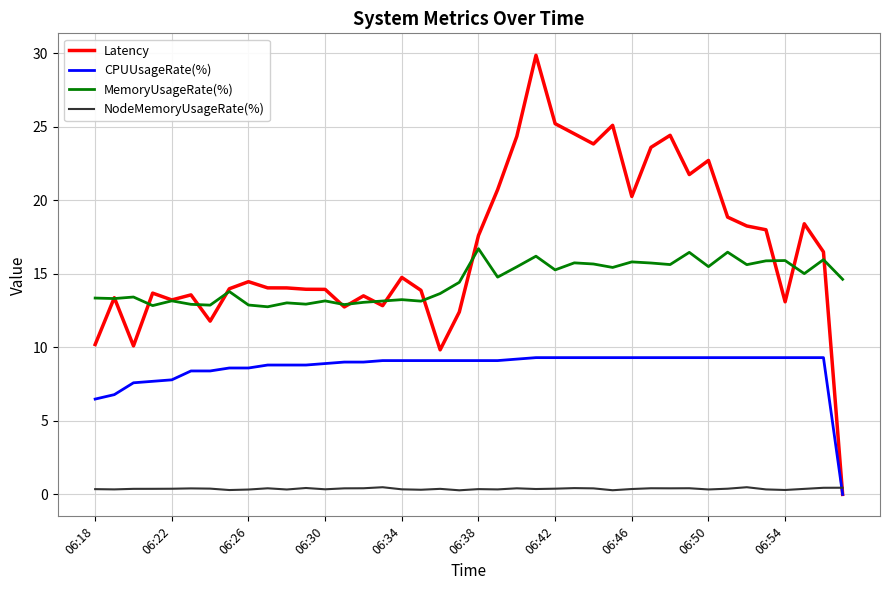

How many times do NodeMemoryUsageRate(%) and Latency cross each other?

1